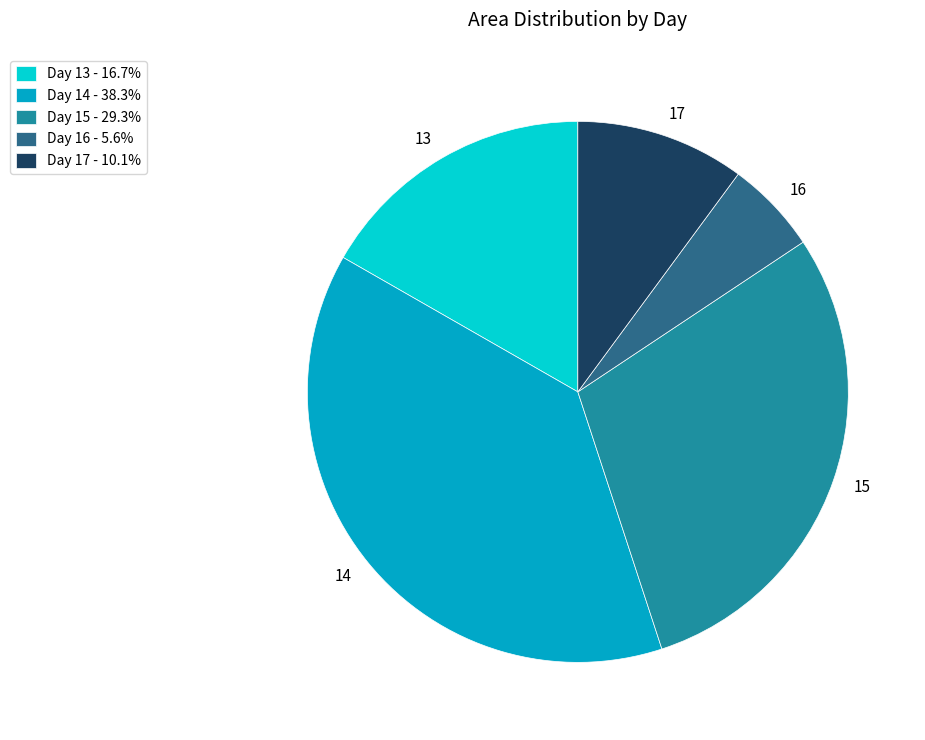

Is there any slice that represents more than half of the pie?

No